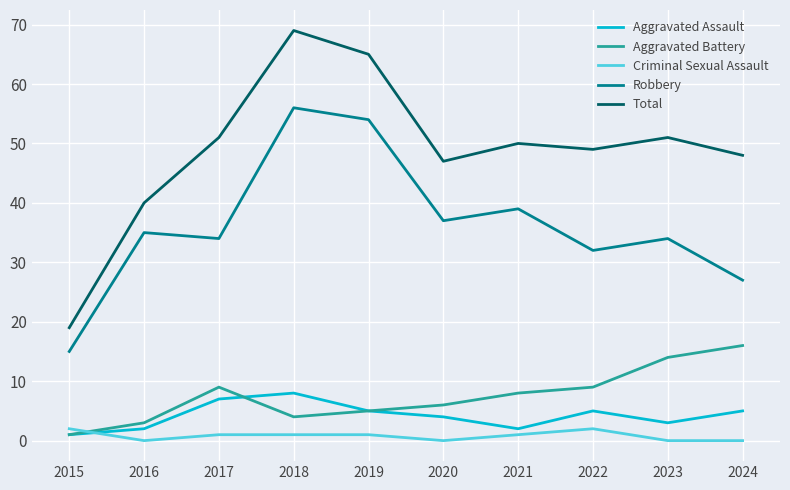

At which category is the sum across all series the highest?

2018